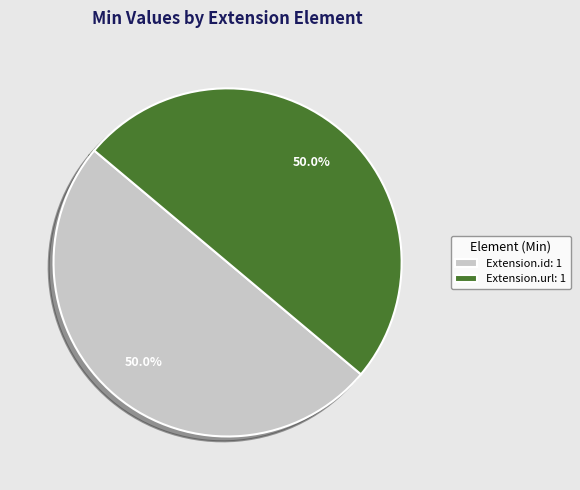

To the nearest percent, what is the average slice percentage?

50%